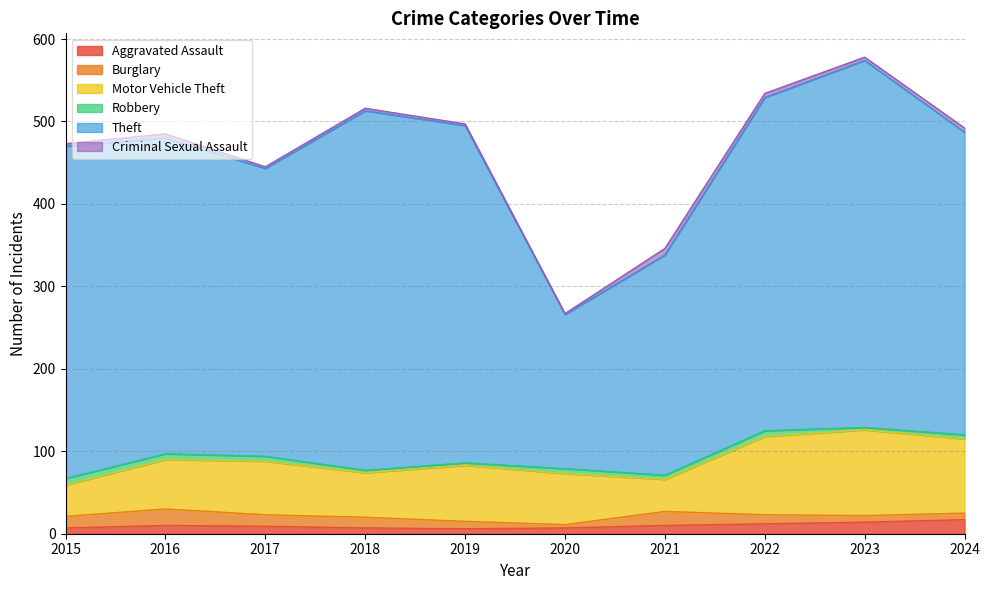

Where is the first local maximum for Theft?

2018